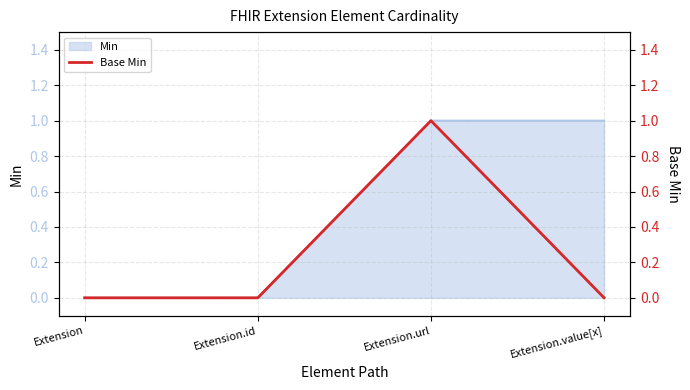

List the labels in order of value, largest first.

Extension.url, Extension, Extension.id, Extension.value[x]